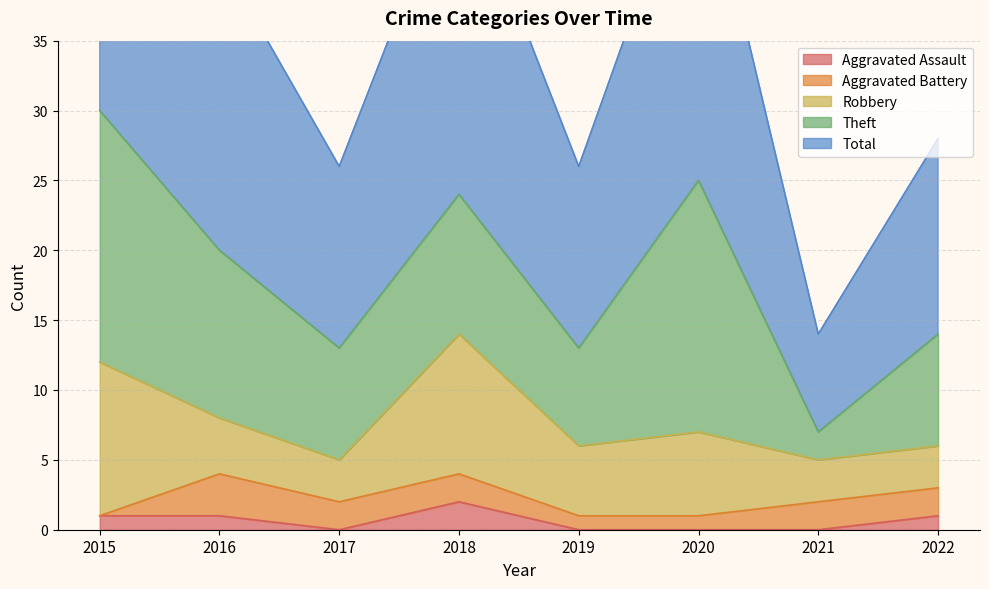

How many data points in Robbery are above 5?

3